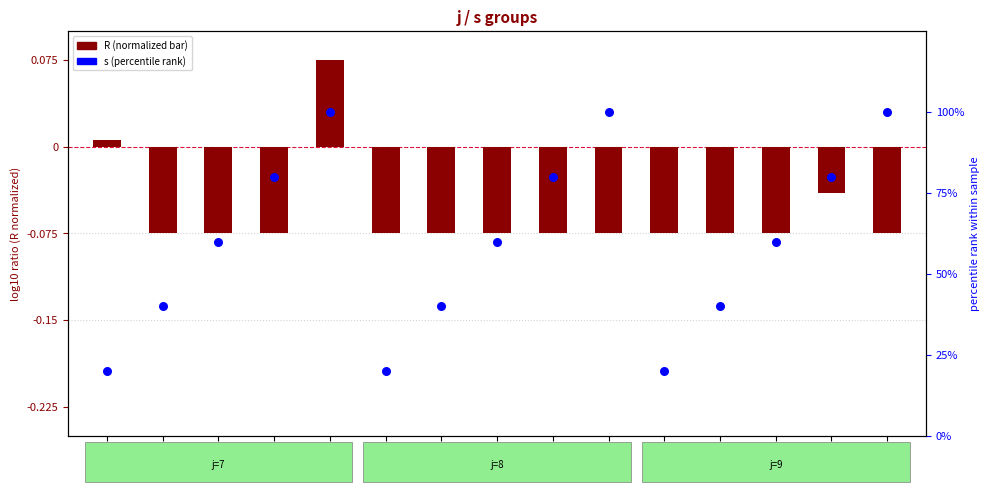

At which category is the sum across all series the highest?

j=7,s=5